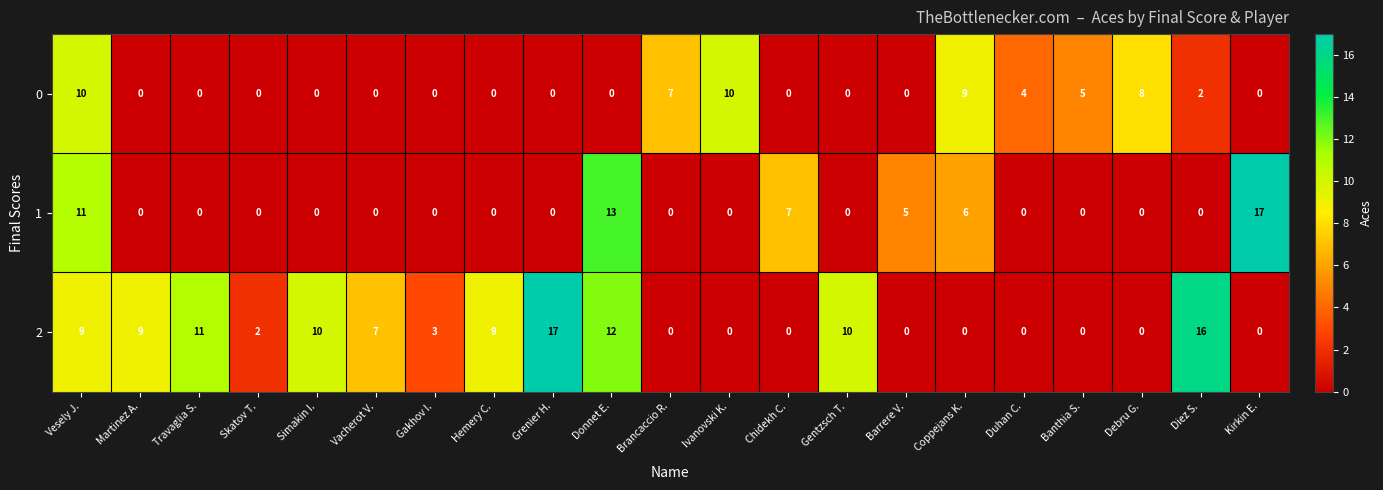

What is the sum of all 0 values?

55